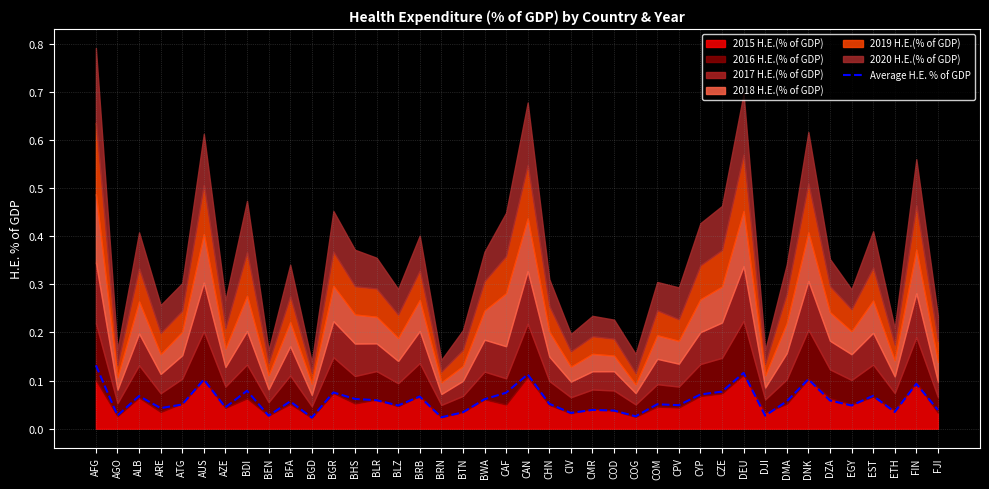

What is the change in value from DJI to DNK?

+0.1